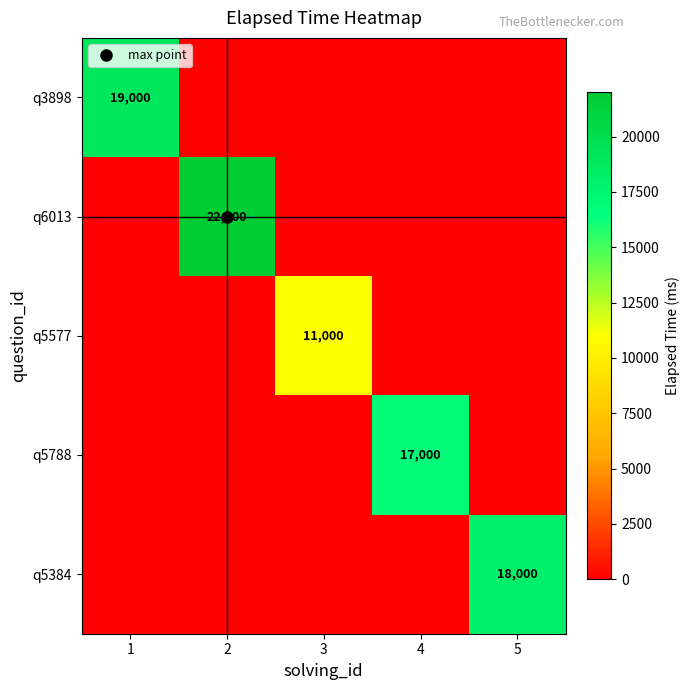

Is it true that q5577 equals -6796 at 4?

False